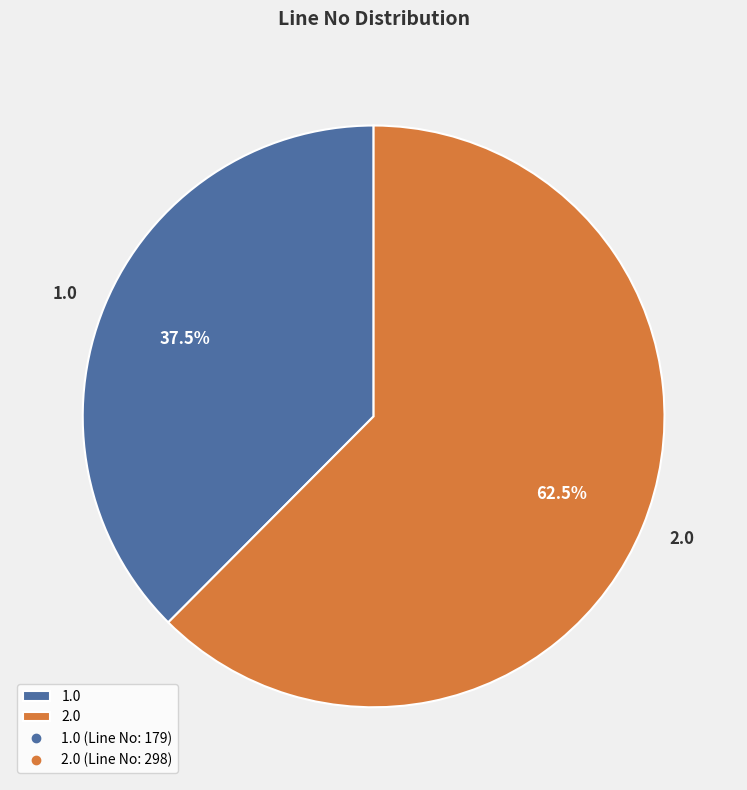

Which category has the smallest portion of the pie?

1.0